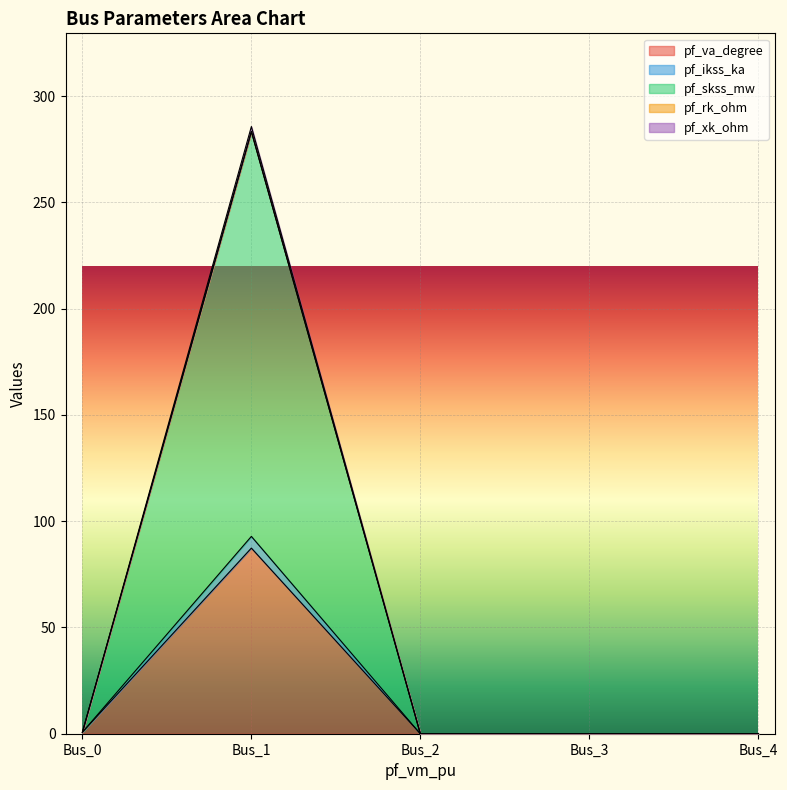

What is the spread (max minus min) of values at Bus_1?

198.3